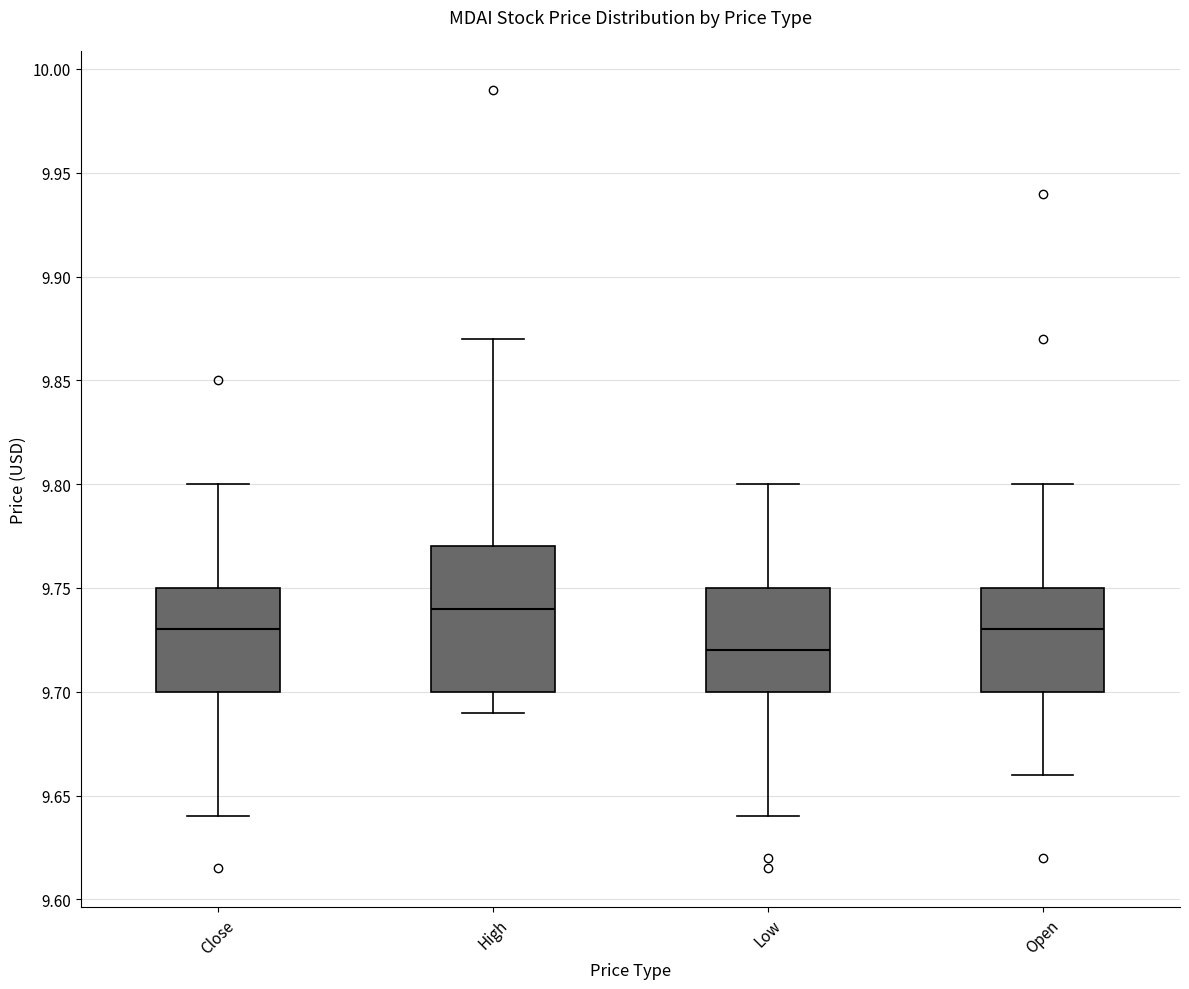

Reading left to right, transcribe this box plot: for each box, give where its median line is, the range the box spans, and where its two whiskers end, as read against the y-axis. The values are not printed on the chart, so give them approximately, as read against the axis.

Close: median 9.73, box 9.70 to 9.75, whiskers 9.64 to 9.80
High: median 9.74, box 9.70 to 9.77, whiskers 9.69 to 9.87
Low: median 9.72, box 9.70 to 9.75, whiskers 9.64 to 9.80
Open: median 9.73, box 9.70 to 9.75, whiskers 9.66 to 9.80